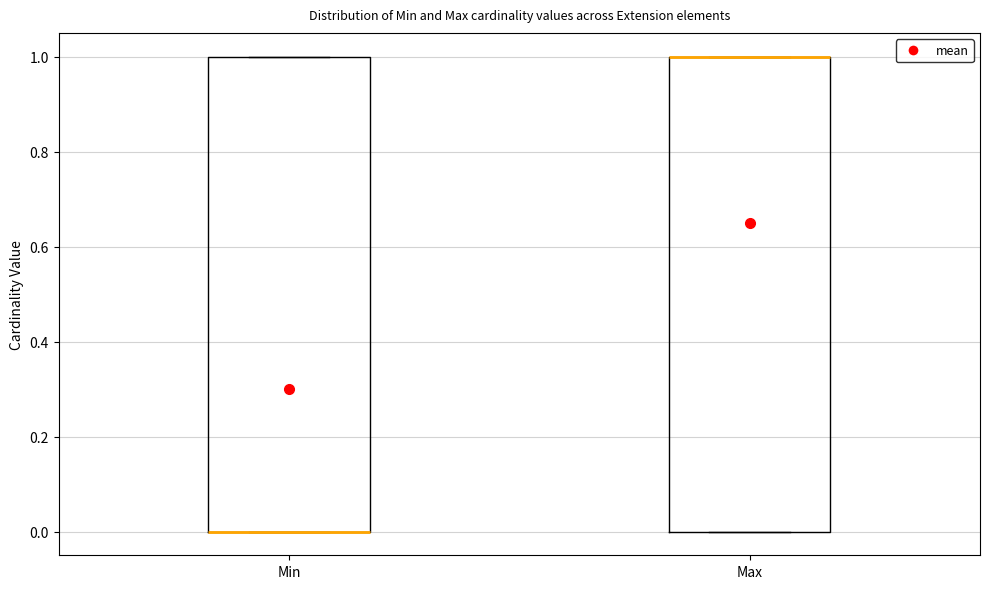

Reading left to right, transcribe this box plot: for each box, give where its median line is, the range the box spans, and where its two whiskers end, as read against the y-axis. The values are not printed on the chart, so give them approximately, as read against the axis.

Min: median 0 (drawn on the box's lower edge), box 0 to 1, whiskers 0 to 1
Max: median 1 (drawn on the box's upper edge), box 0 to 1, whiskers 0 to 1